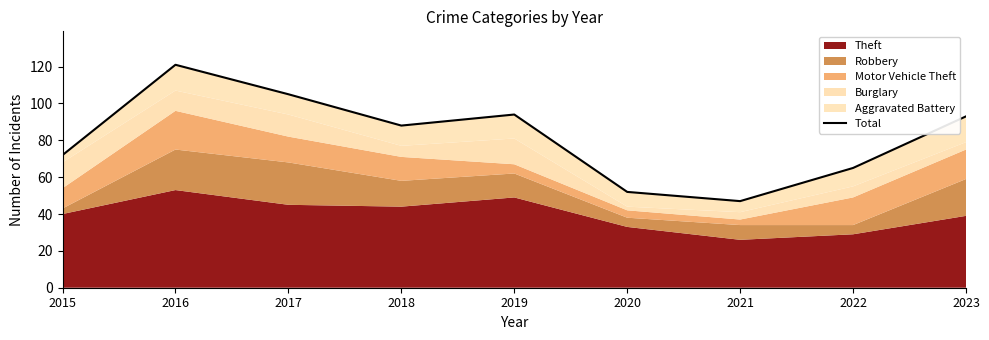

List the labels in order of value, smallest first.

2021, 2020, 2022, 2015, 2018, 2023, 2019, 2017, 2016